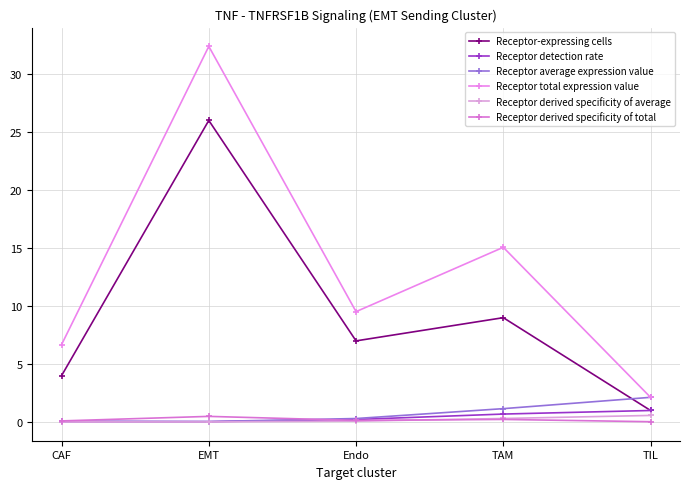

The Receptor-expressing cells series shows 0.4 at TIL. True or false?

False